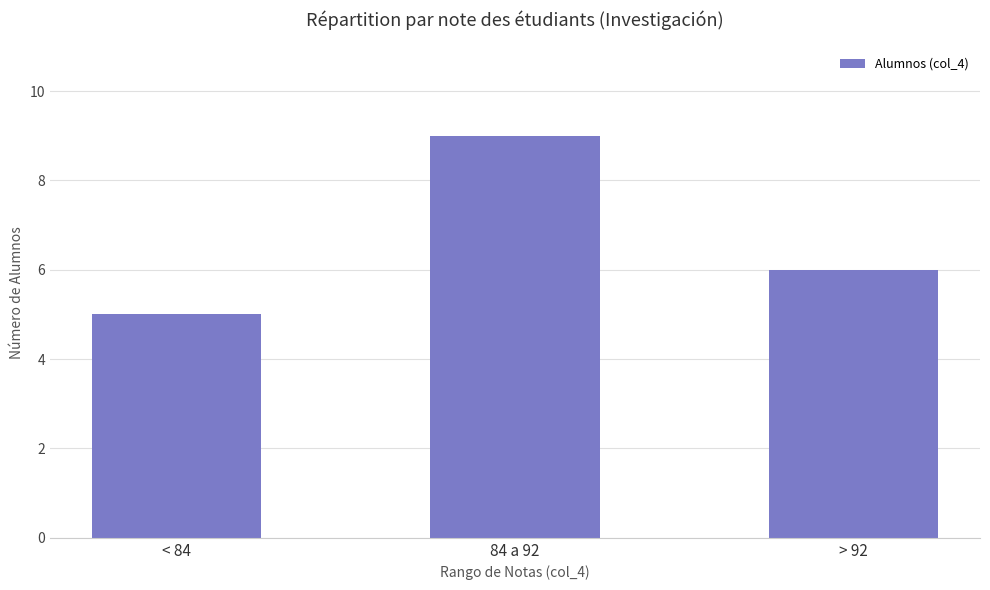

At which category does the chart reach its minimum across all series?

< 84